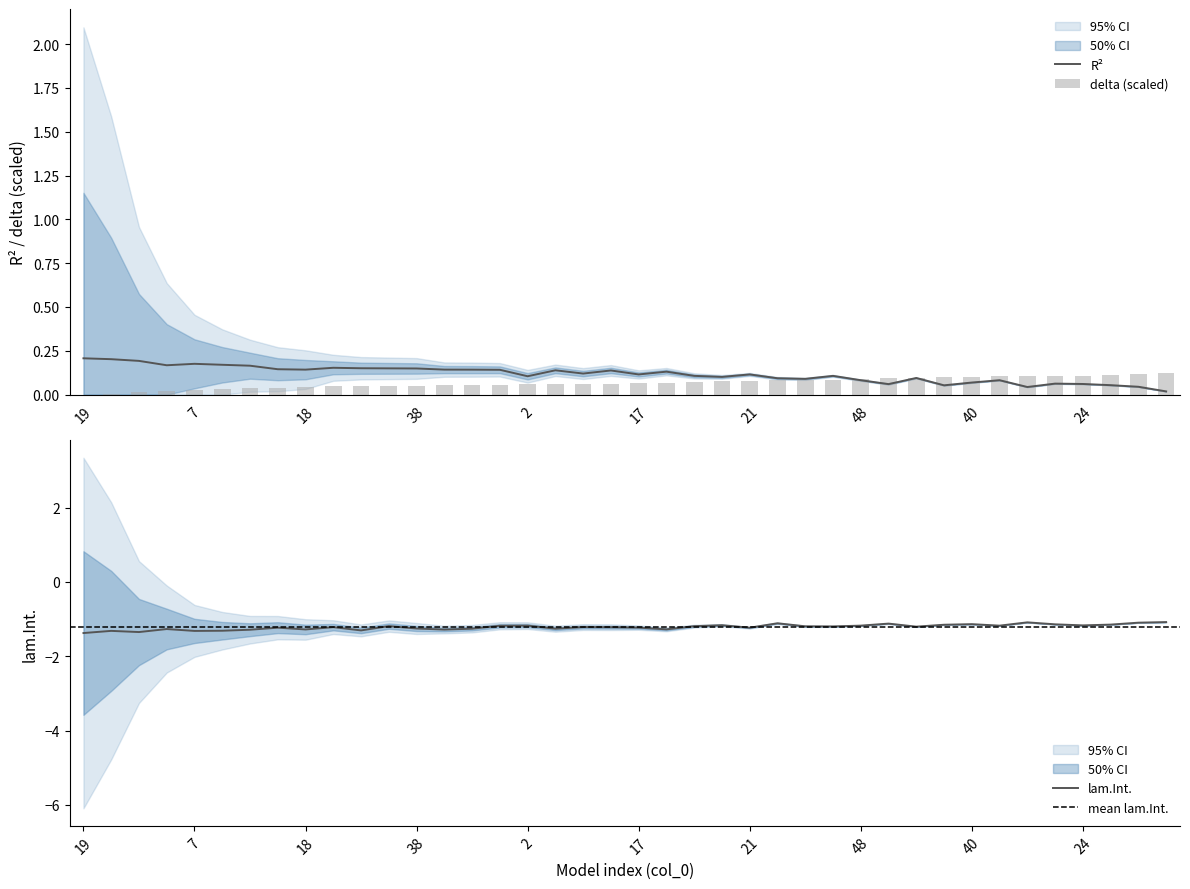

What is the value of the delta bar at the 39th from the left?

0.1